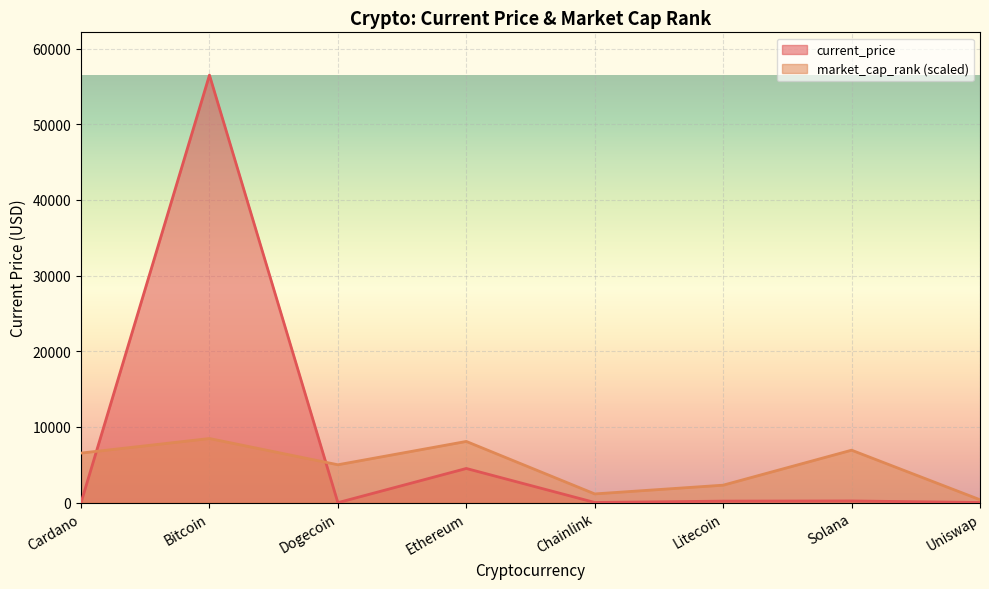

At which label does market_cap_rank first exceed 6549?

Cardano